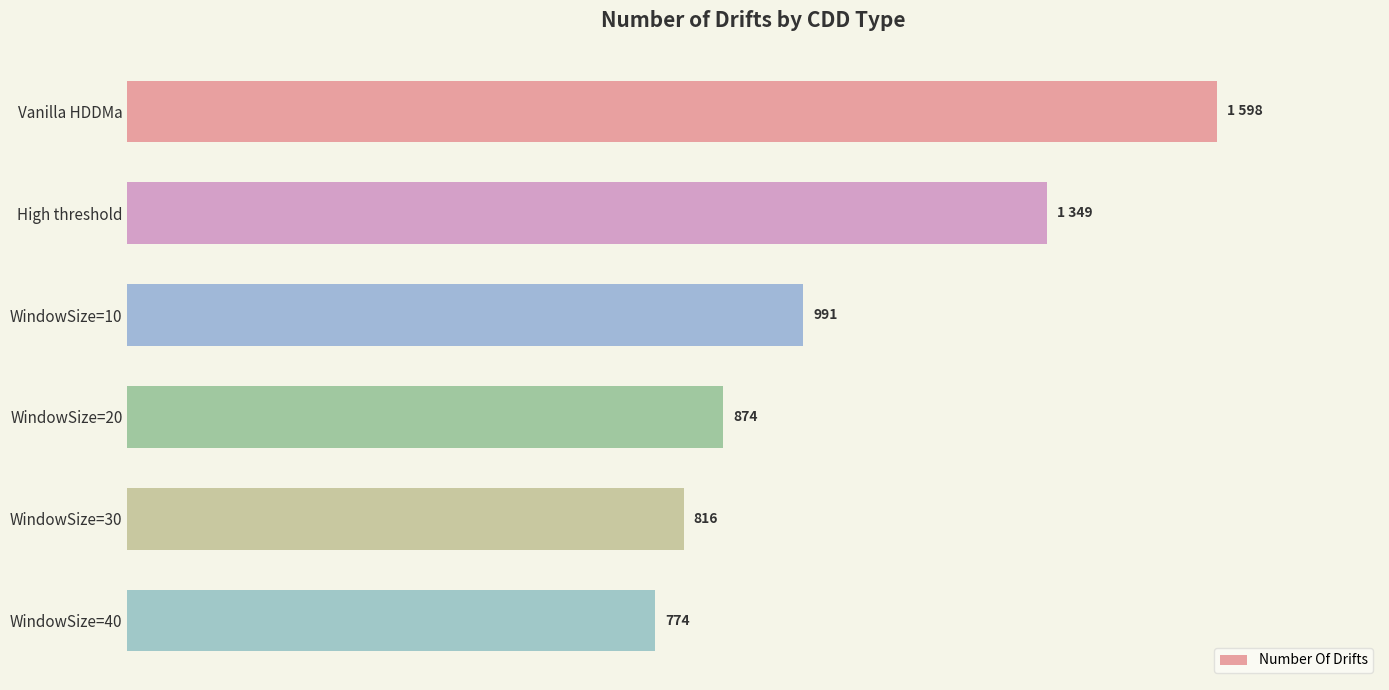

Are the bars horizontal?

Yes